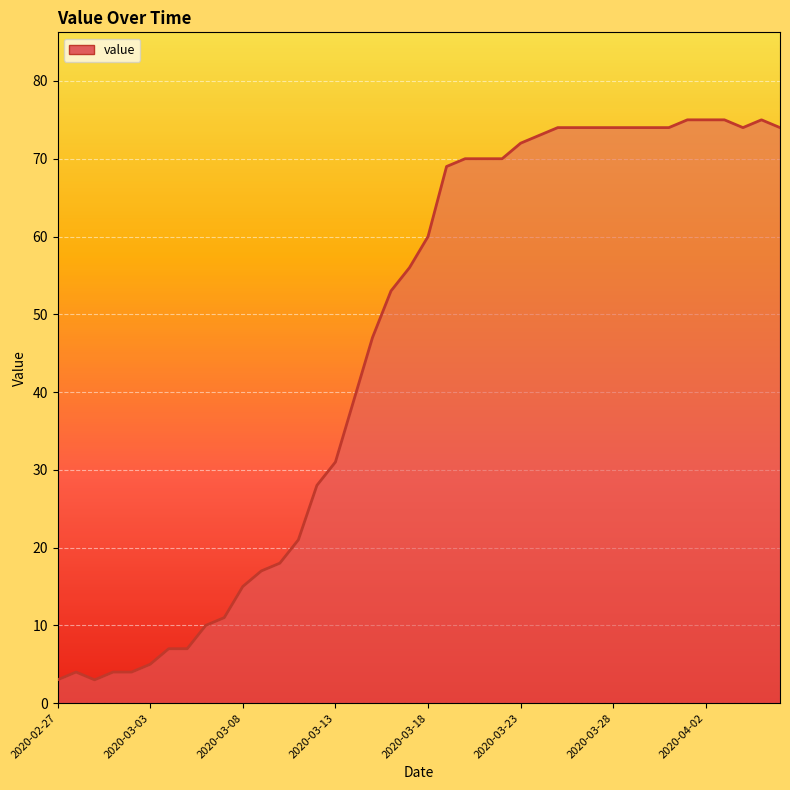

Reading left to right, what are all the values shown in this chart?

3	4	3	4	4	5	7	7	10	11	15	17	18	21	28	31	39	47	53	56	60	69	70	70	70	72	73	74	74	74	74	74	74	74	75	75	75	74	75	74